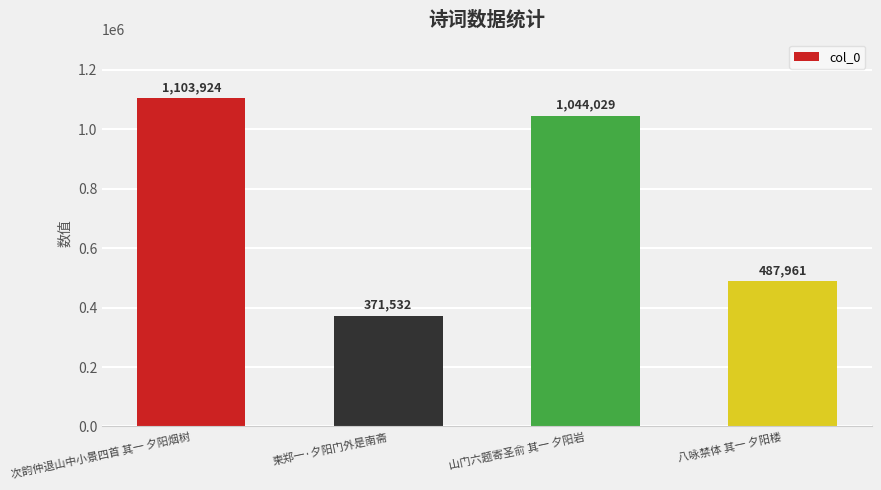

List the labels in order of value, largest first.

次韵仲退山中小景四首 其一 夕阳烟树, 山门六题寄圣俞 其一 夕阳岩, 八咏禁体 其一 夕阳楼, 柬郑一·夕阳门外是南斋